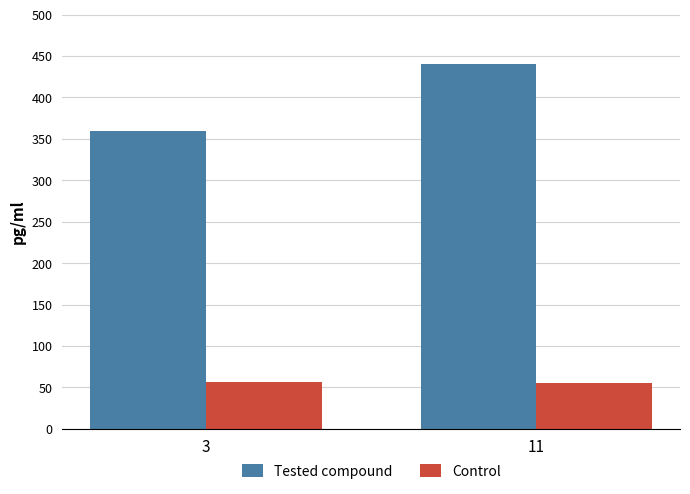

Which label corresponds to the largest value in the chart?

11